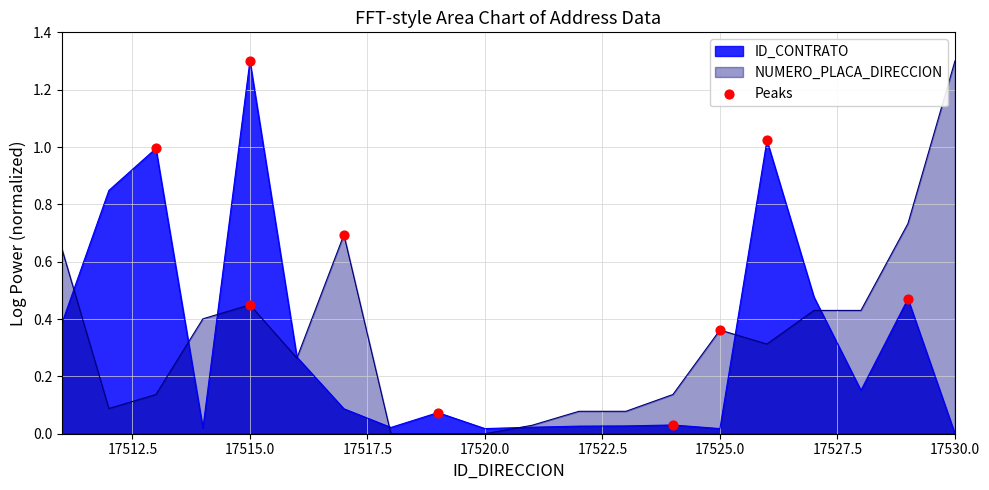

Between 17522.5 and 17512.5, which is larger?

17512.5